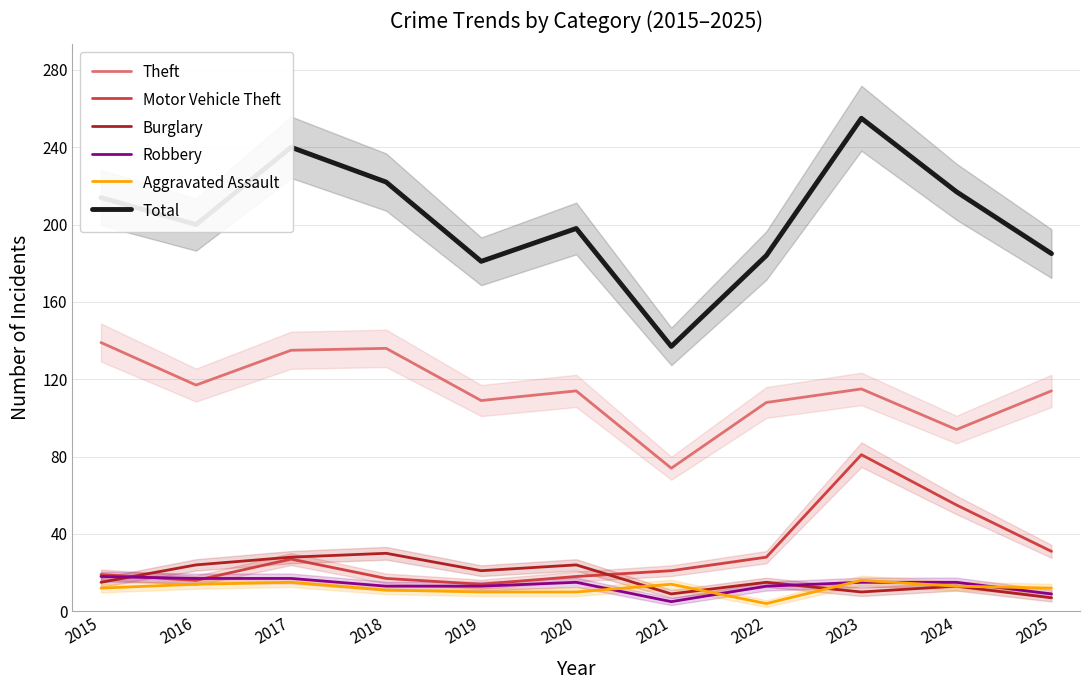

True or false: Motor Vehicle Theft has a value of 8 at 2016.

False